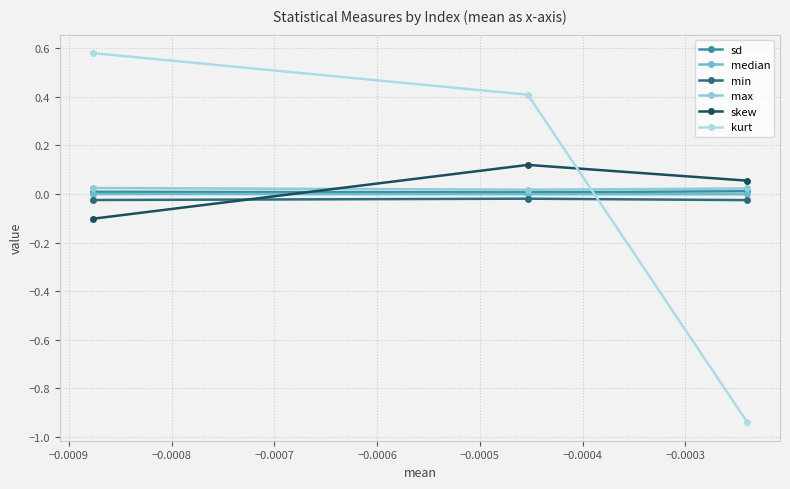

How many data points does each series have?

3